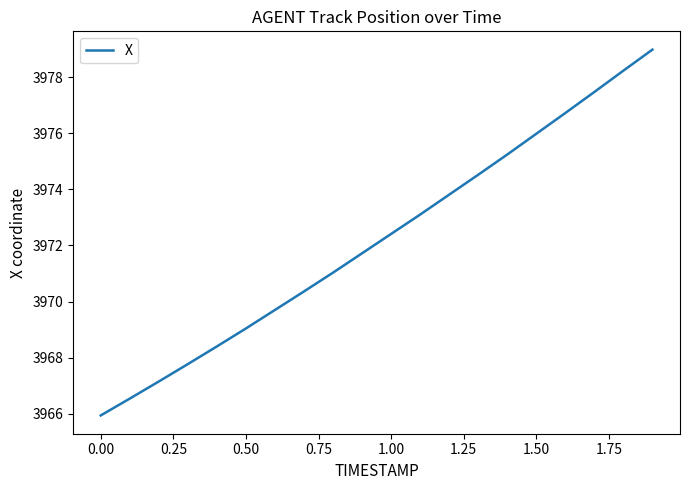

What is the difference between the maximum and minimum values?

13.0